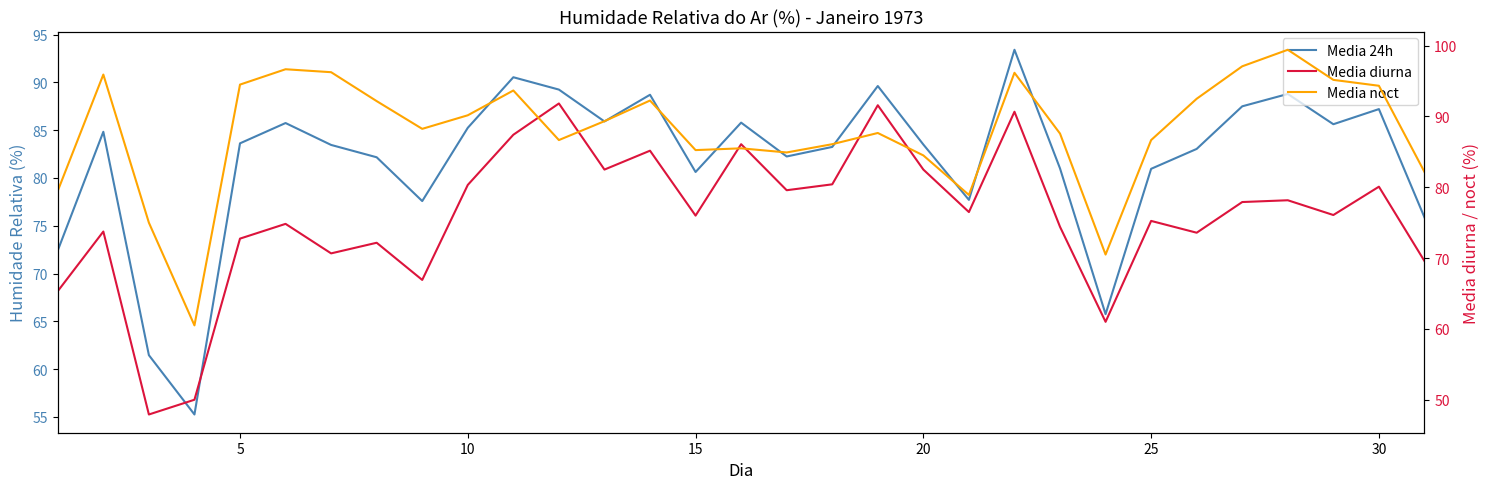

Rank the series by their maximum value, from lowest to highest.

Media diurna, Media 24h, Media noct